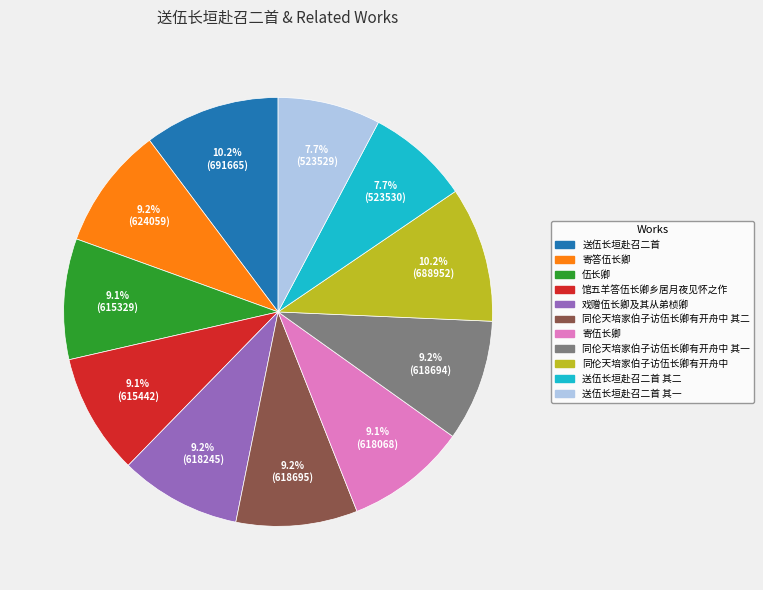

How many slices are in this pie chart?

11